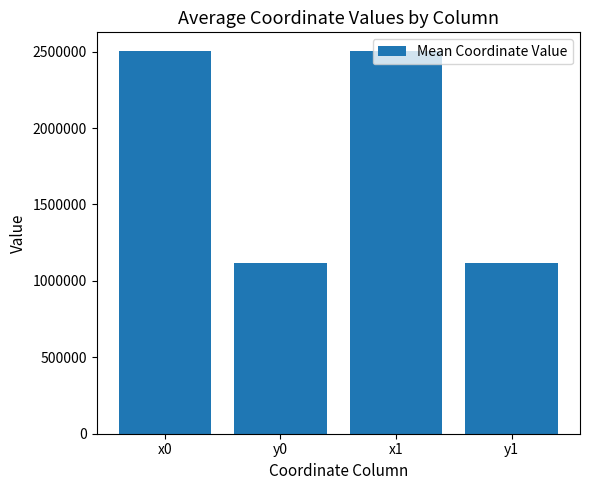

Is it true that the value at x1 is 4345724.9?

False